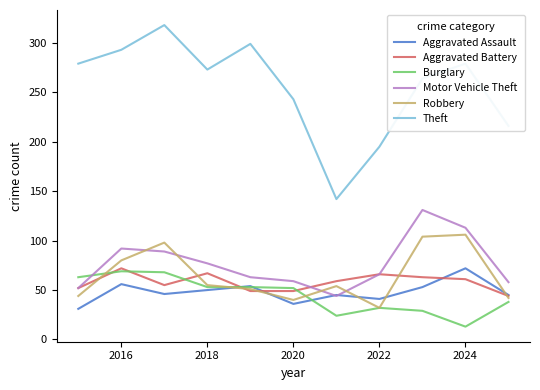

What are all the series names shown in the legend?

Aggravated Assault, Aggravated Battery, Burglary, Motor Vehicle Theft, Robbery, Theft